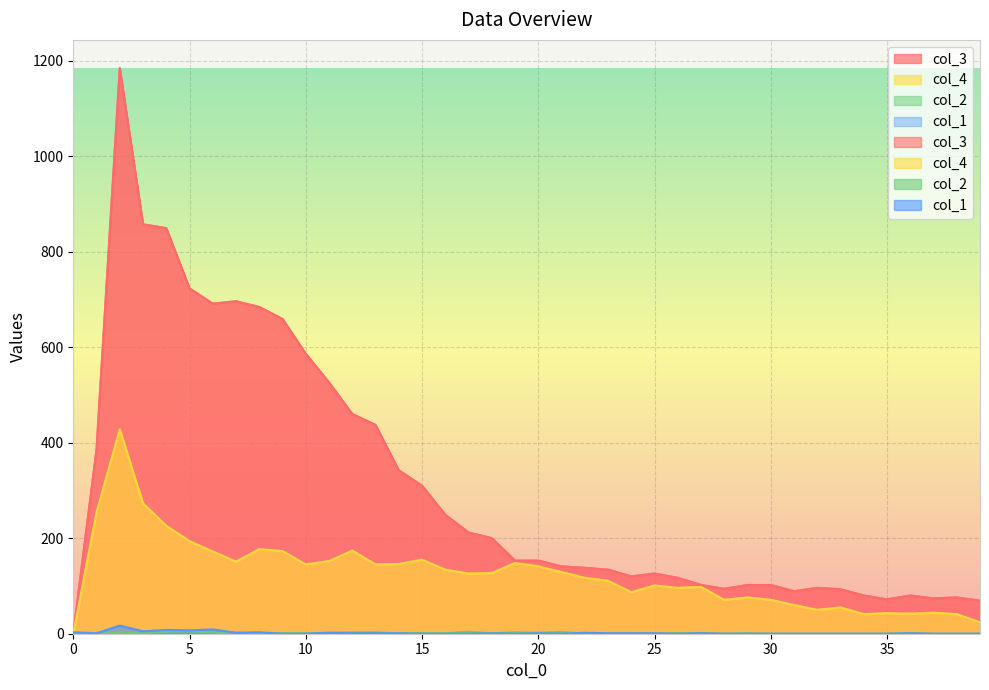

True or false: col_4 and col_2 cross at least once.

False